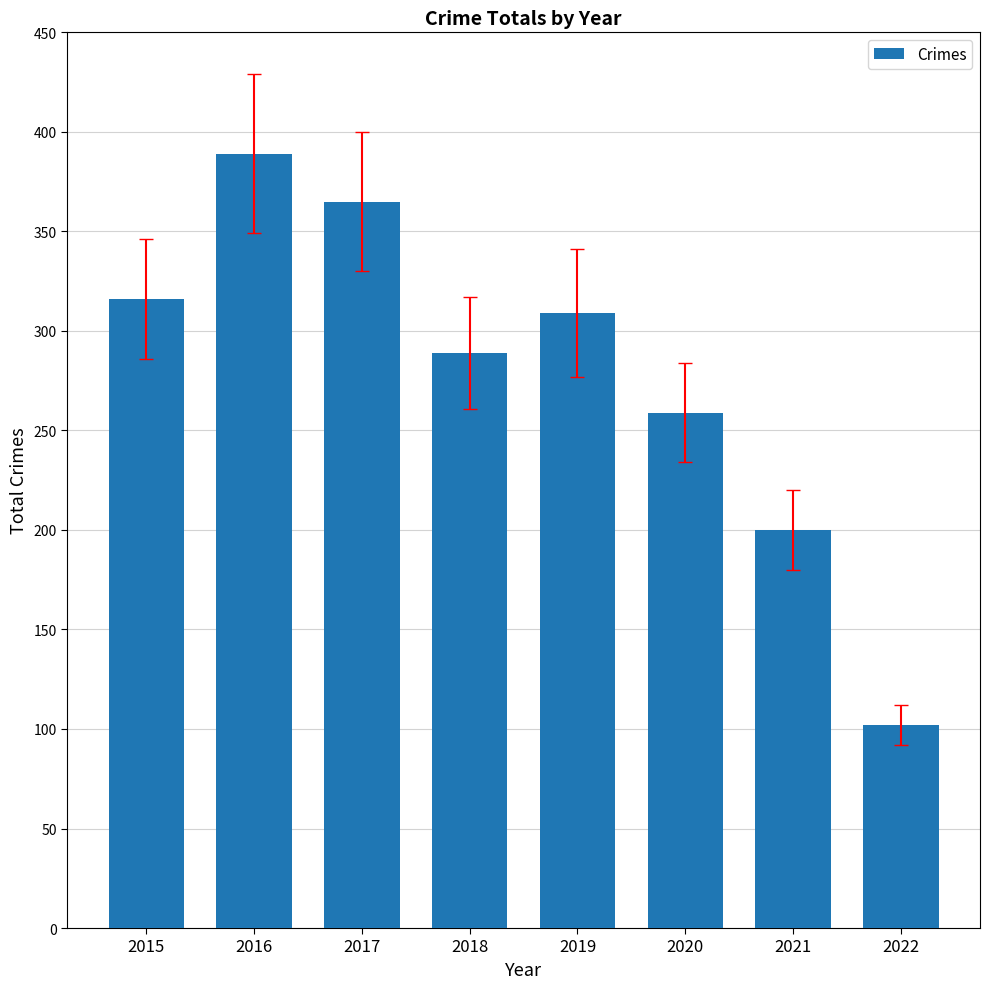

What is the difference between the values at 2018 and 2020?

30